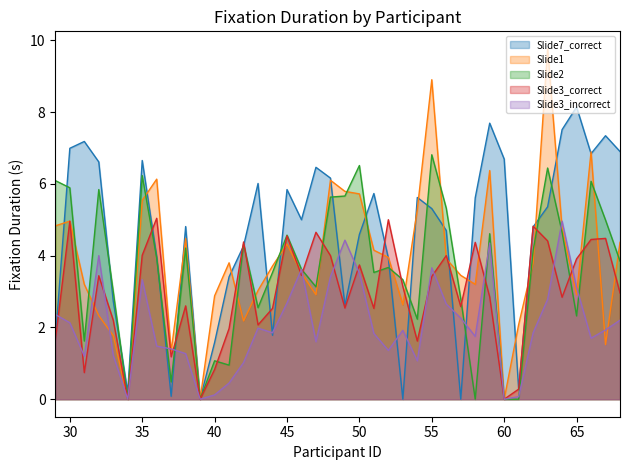

What is the difference between the maximum and minimum values in the Slide3_correct series?

5.0